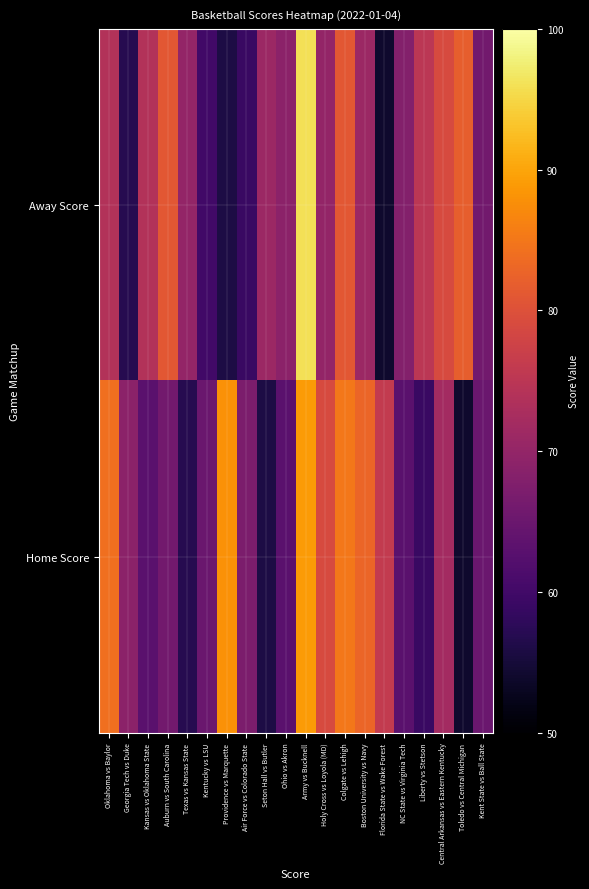

At Providence vs Marquette, list the series in order from largest to smallest.

Home Score, Away Score